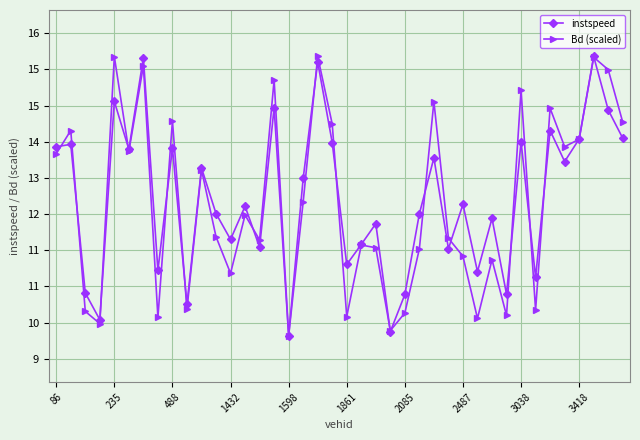

Rank the categories by instspeed value from lowest to highest.

16, 23, 1432, 3418, 24, 31, 488, 33, 29, 2487, 20, 27, 14, 21, 12, 22, 30, 25, 11, 13, 28, 17, 10, 35, 26, 1861, 3038, 86, 235, 19, 32, 36, 39, 34, 38, 15, 1598, 18, 2085, 37